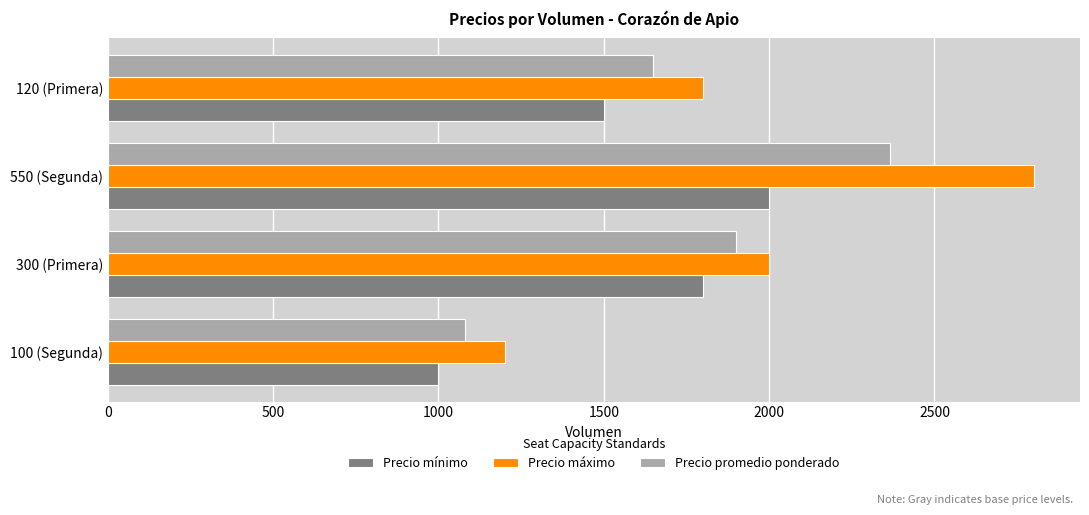

What is the average value of the Precio mínimo series?

1575